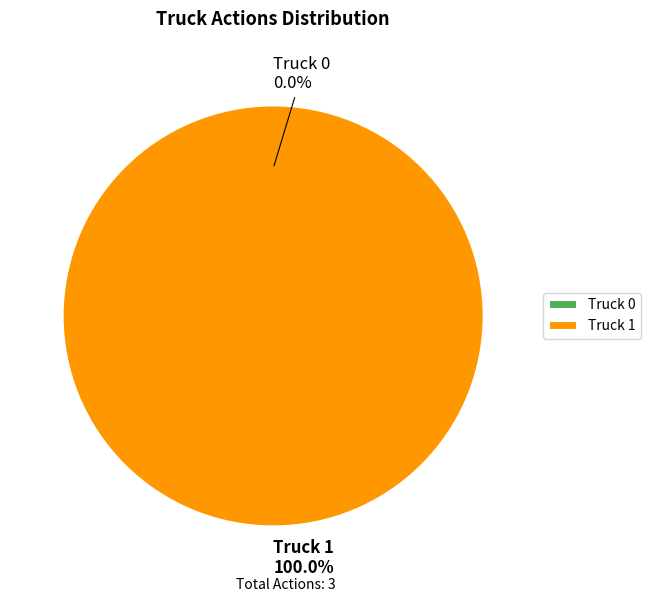

The Truck 0 slice represents 1% of the pie. True or false?

False